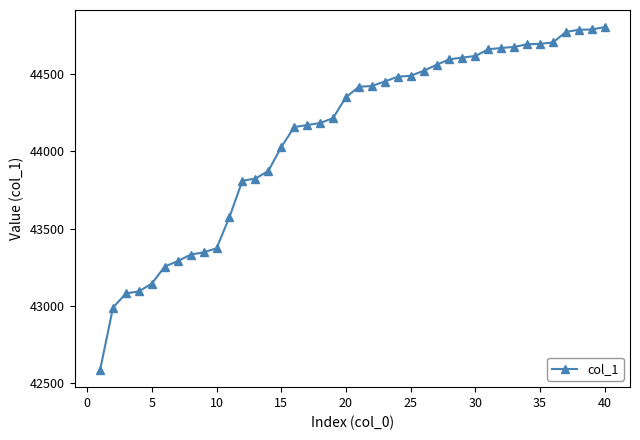

What is the sum of all values?

1764083